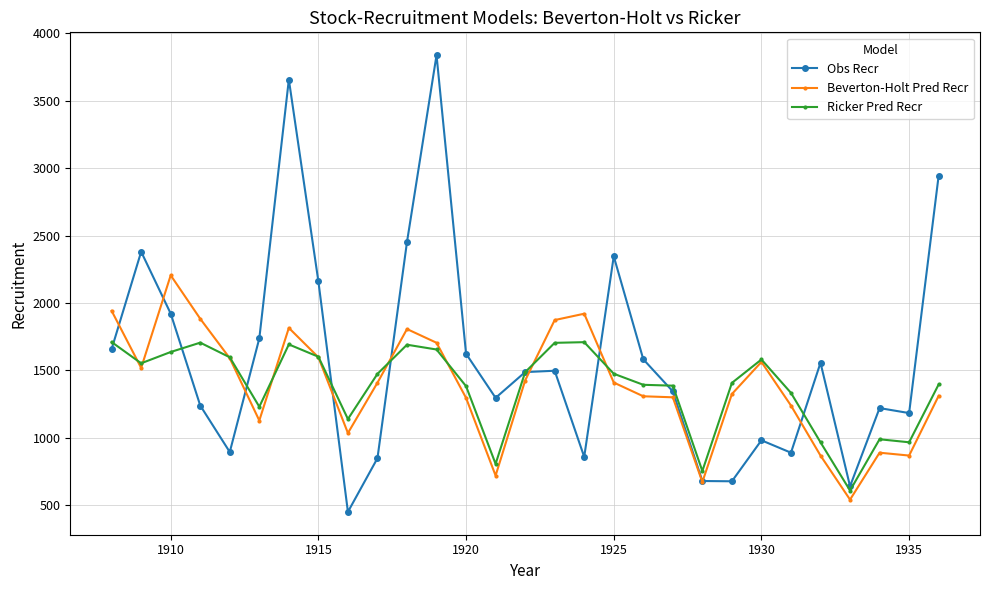

How many interior local peaks does the Obs Recr series have?

8